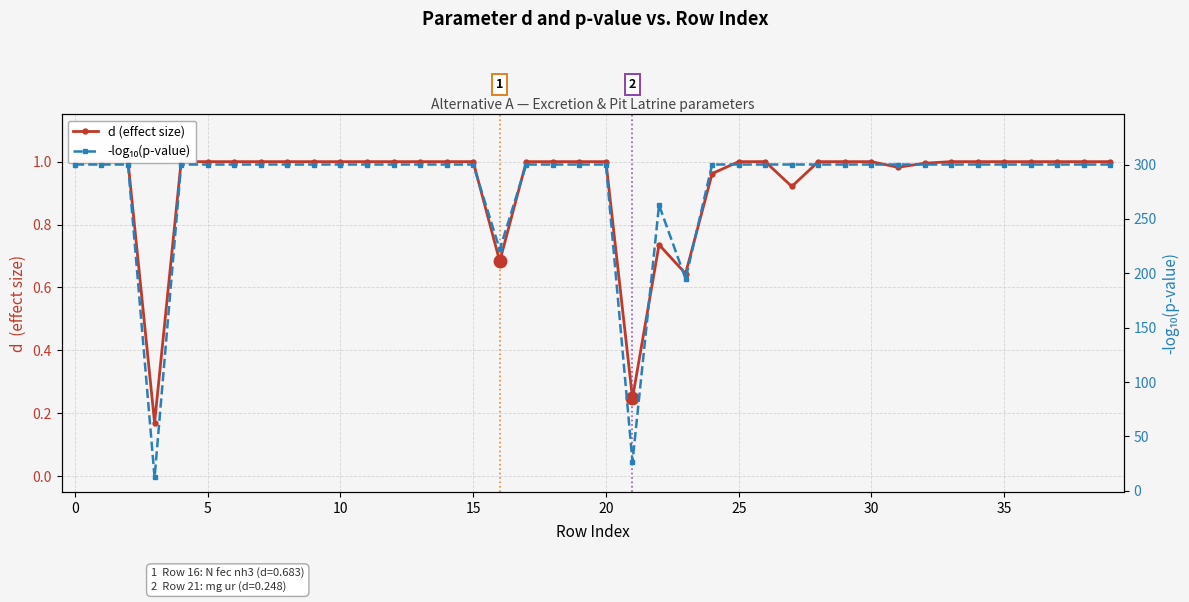

At how many categories does at least one series exceed 98?

38